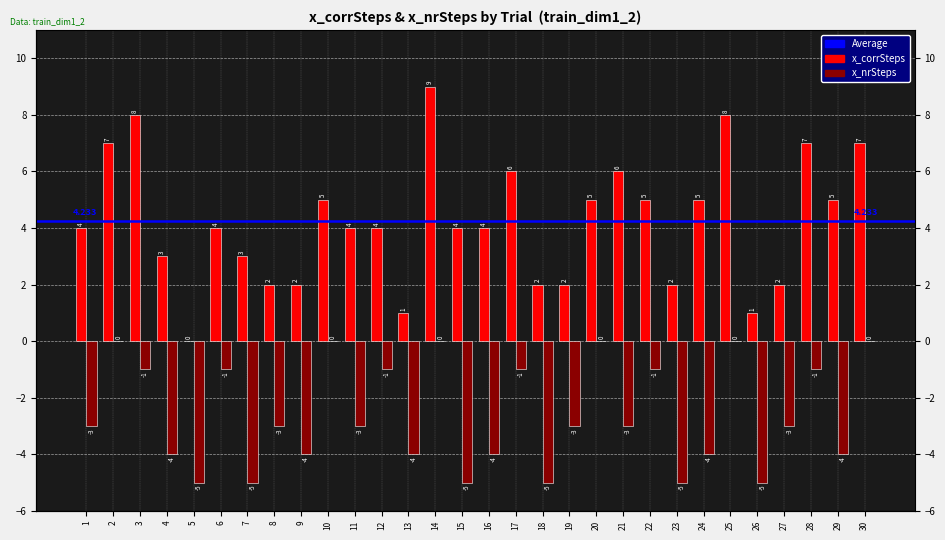

How many values in the x_nrSteps series are below -3?

12